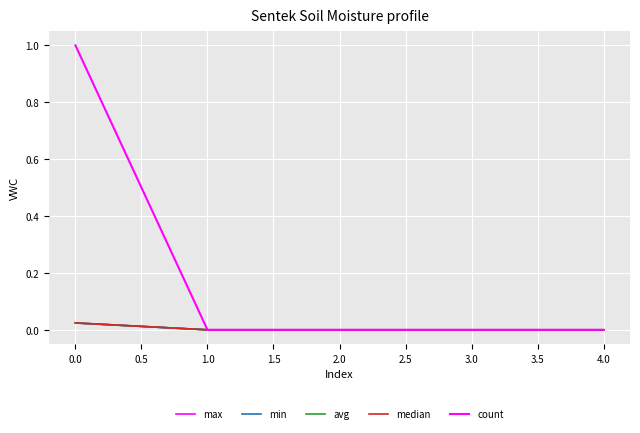

Reading left to right, what are all the values shown in this chart?

max: 0.0	0.0	0.0	0.0	0.0
min: 0.0	0.0	0.0	0.0	0.0
avg: 0.0	0.0	0.0	0.0	0.0
median: 0.0	0.0	0.0	0.0	0.0
count: 1.0	0.0	0.0	0.0	0.0